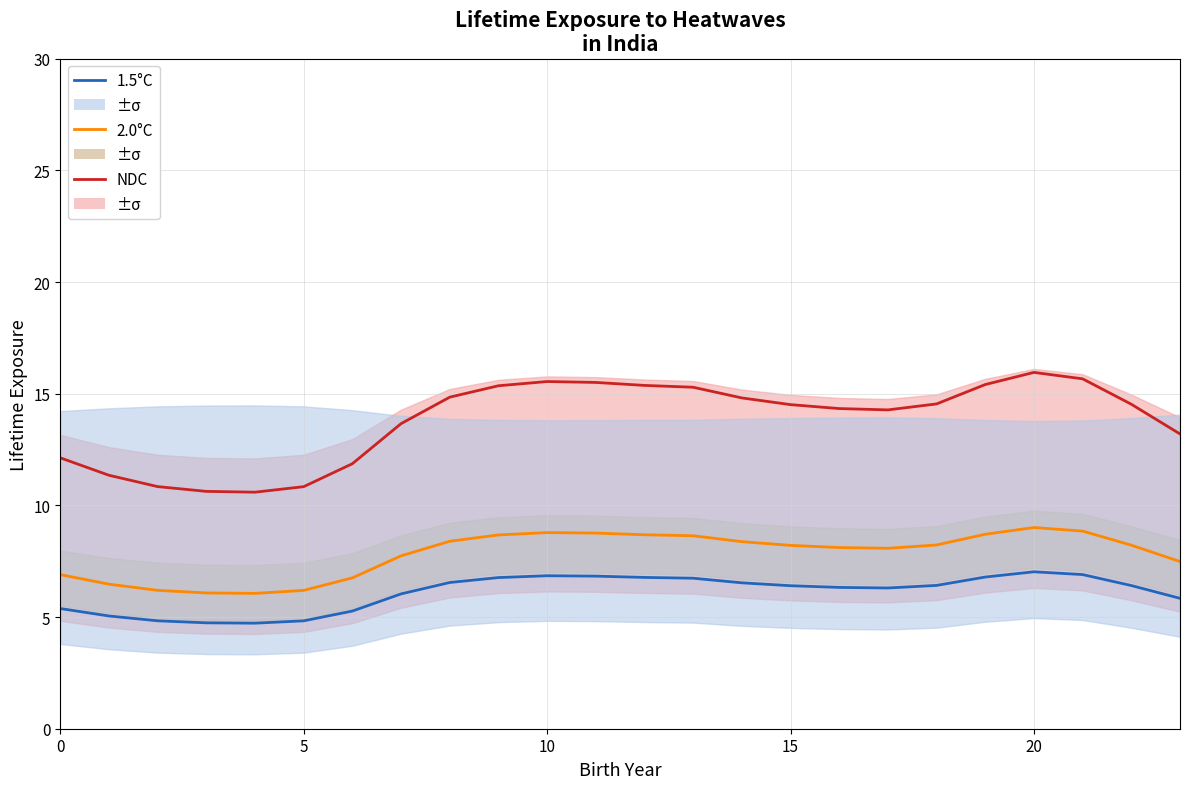

The value of 1.5°C at 18 is 2.3. True or false?

False